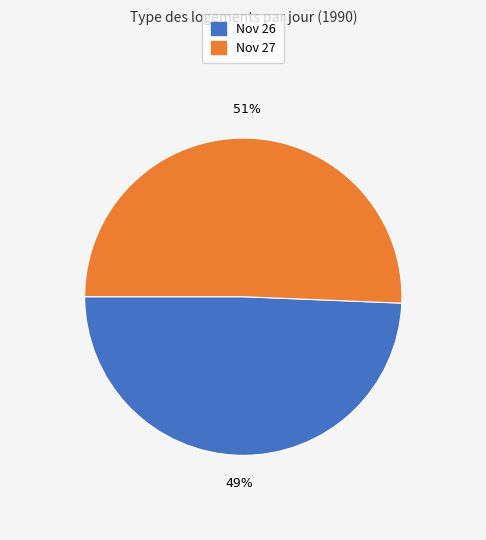

How many segments does this pie chart have?

2